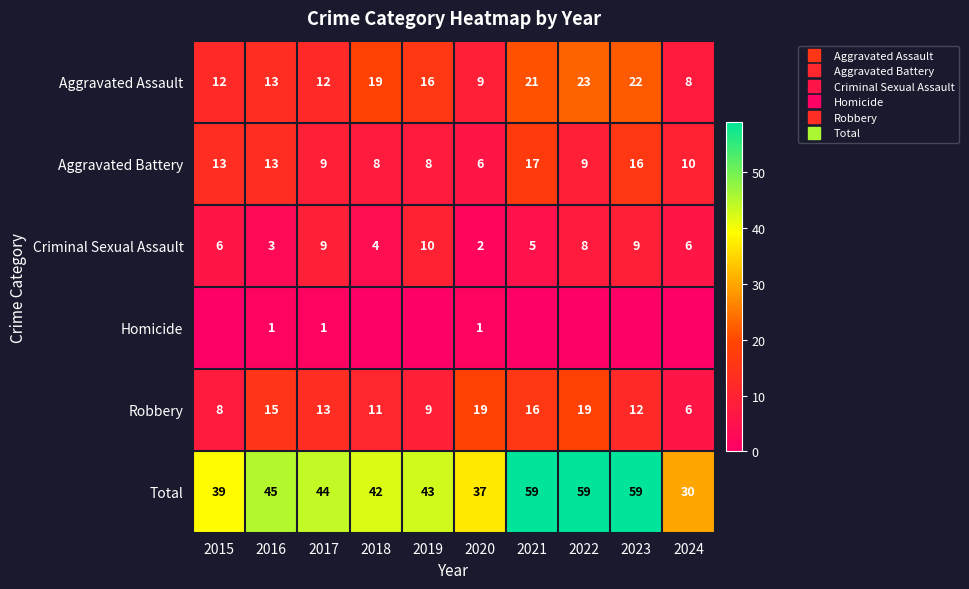

What is the total value across all series at 2023?

118